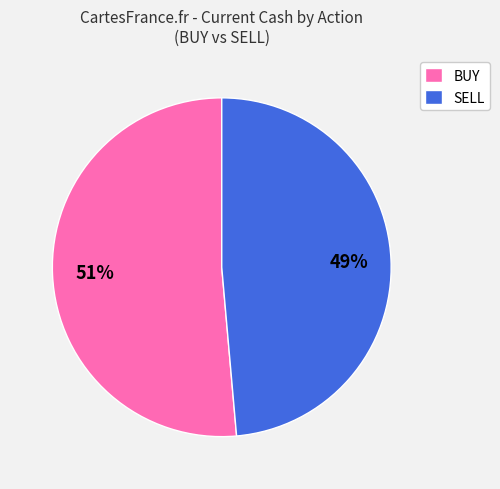

Do BUY and SELL together represent more than half of the pie?

Yes